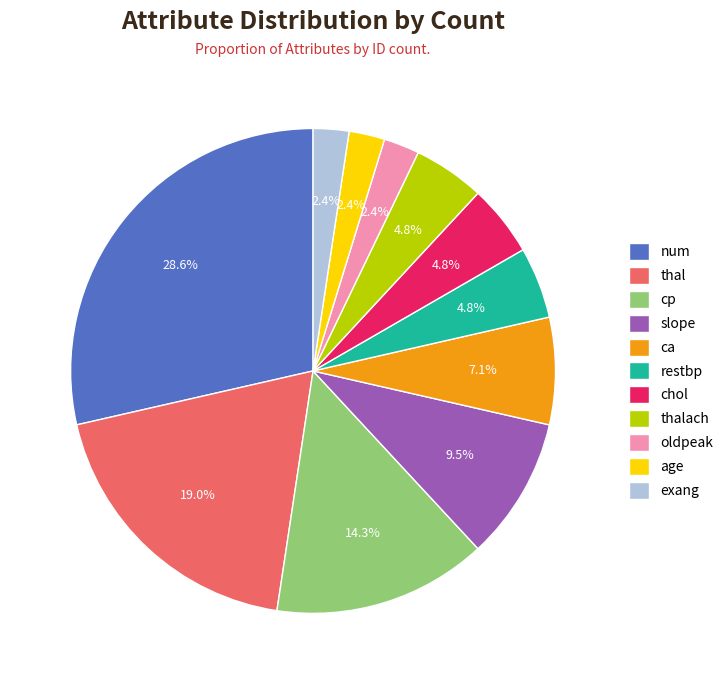

Do chol and num together represent more than half of the pie?

No